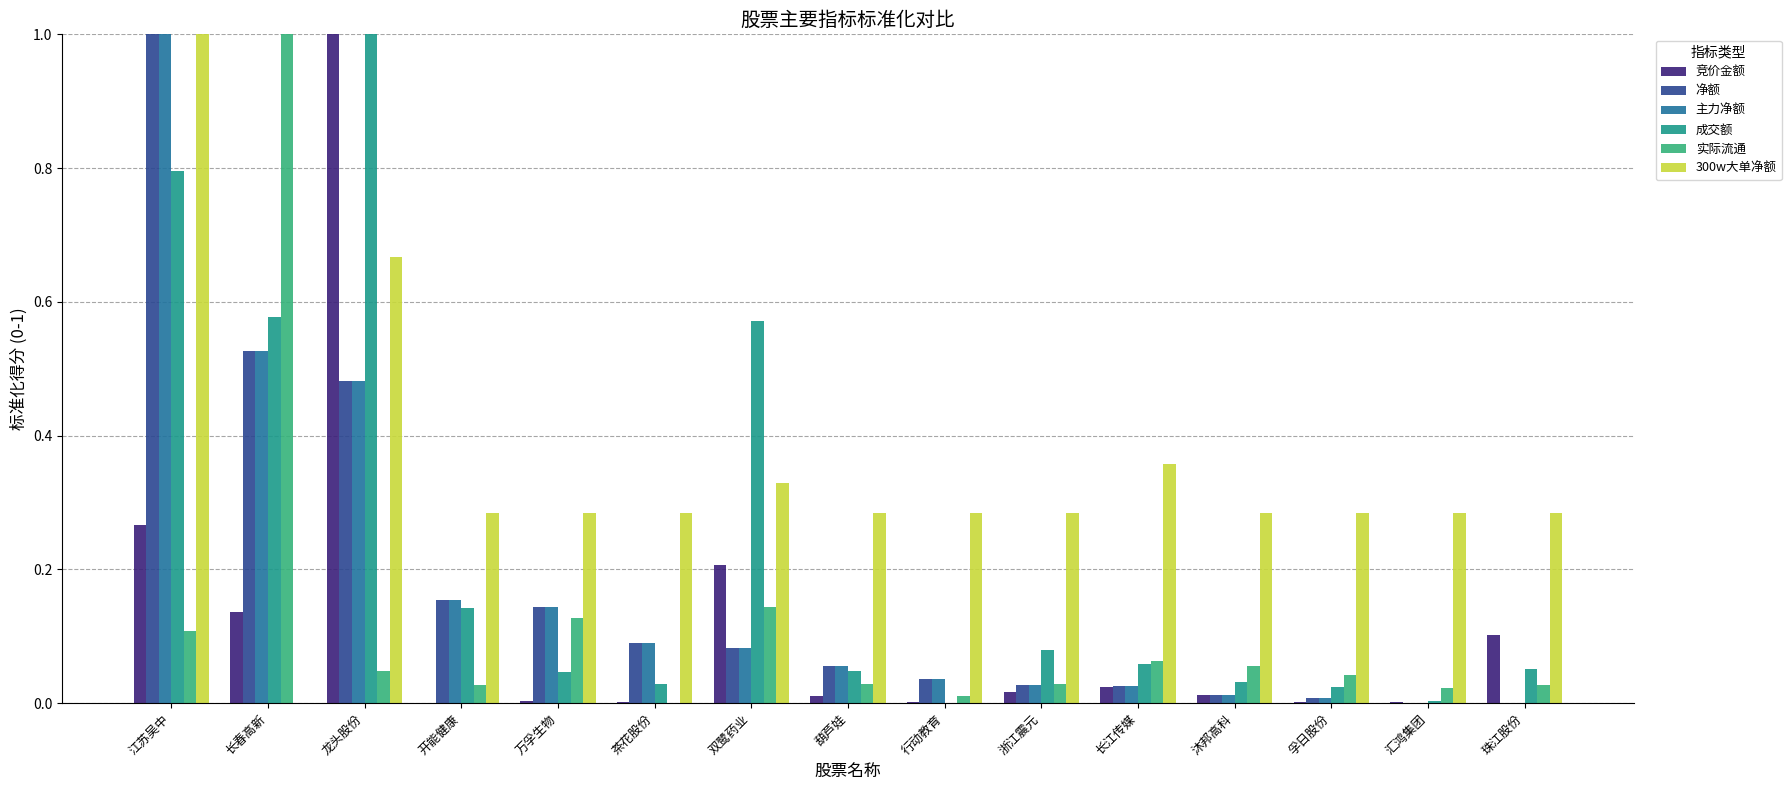

Which series changed the most between 双鹭药业 and 葫芦娃?

成交额